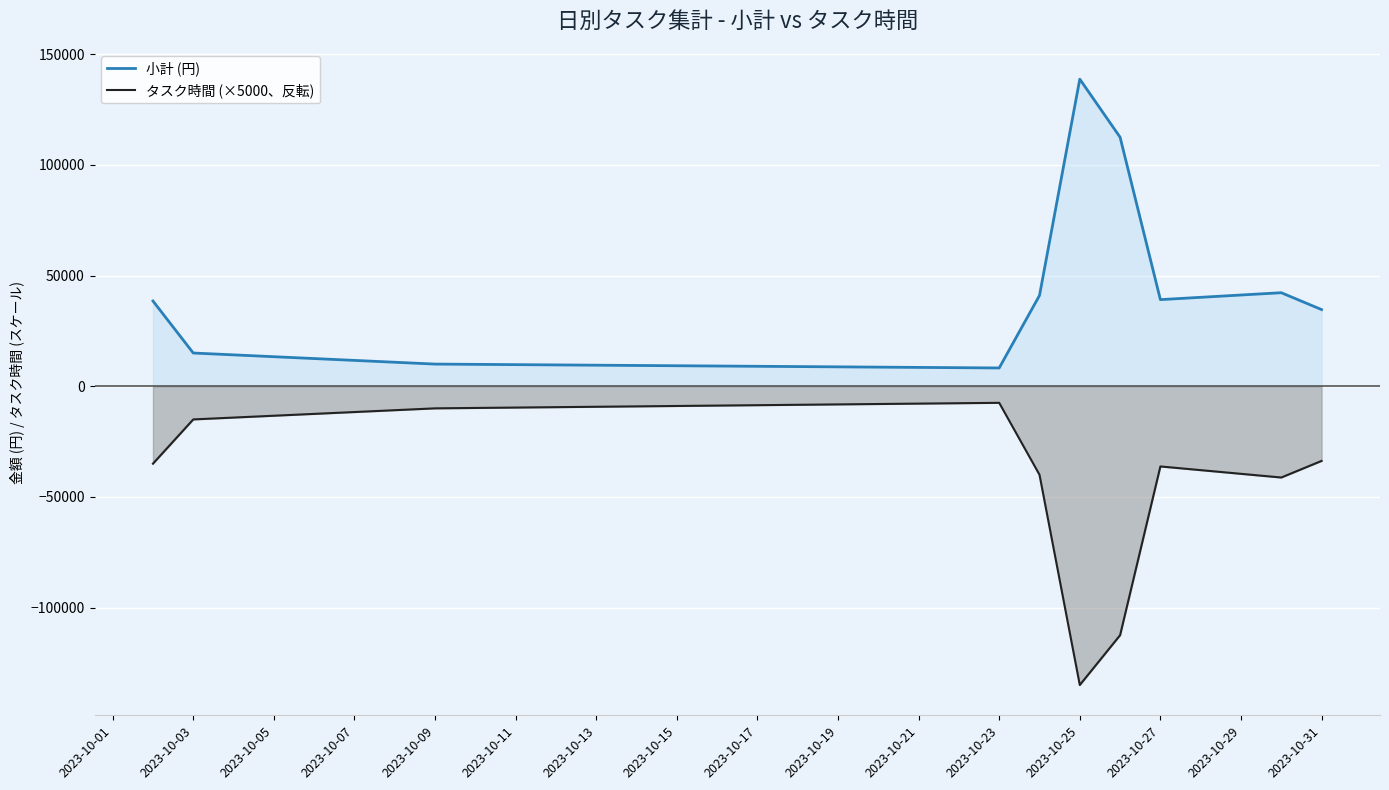

List the series in order of their overall mean, lowest first.

タスク時間 (×5000、反転), 小計 (円)